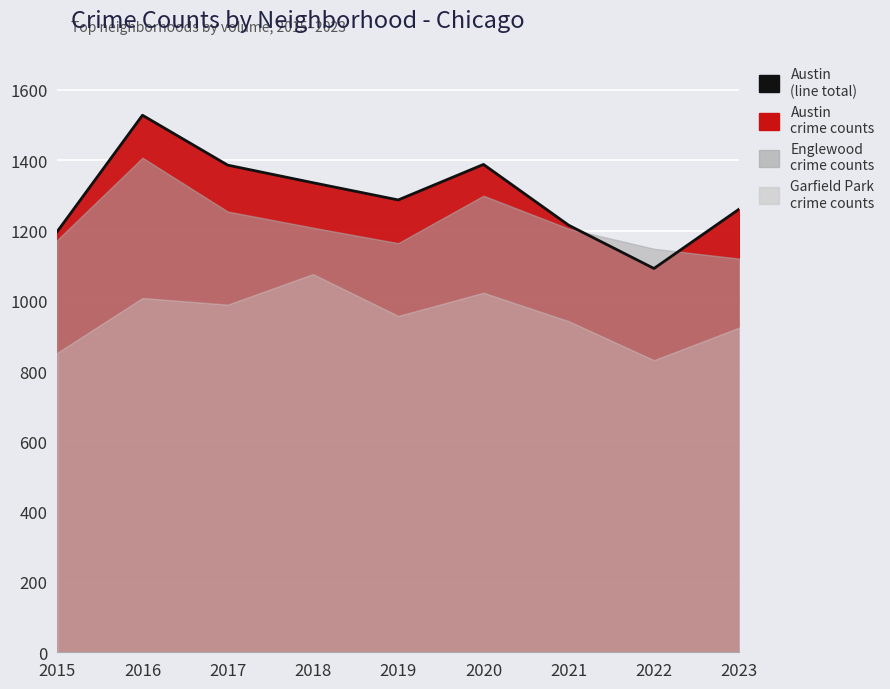

List the labels in order of value, largest first.

2016, 2020, 2017, 2018, 2019, 2023, 2021, 2015, 2022